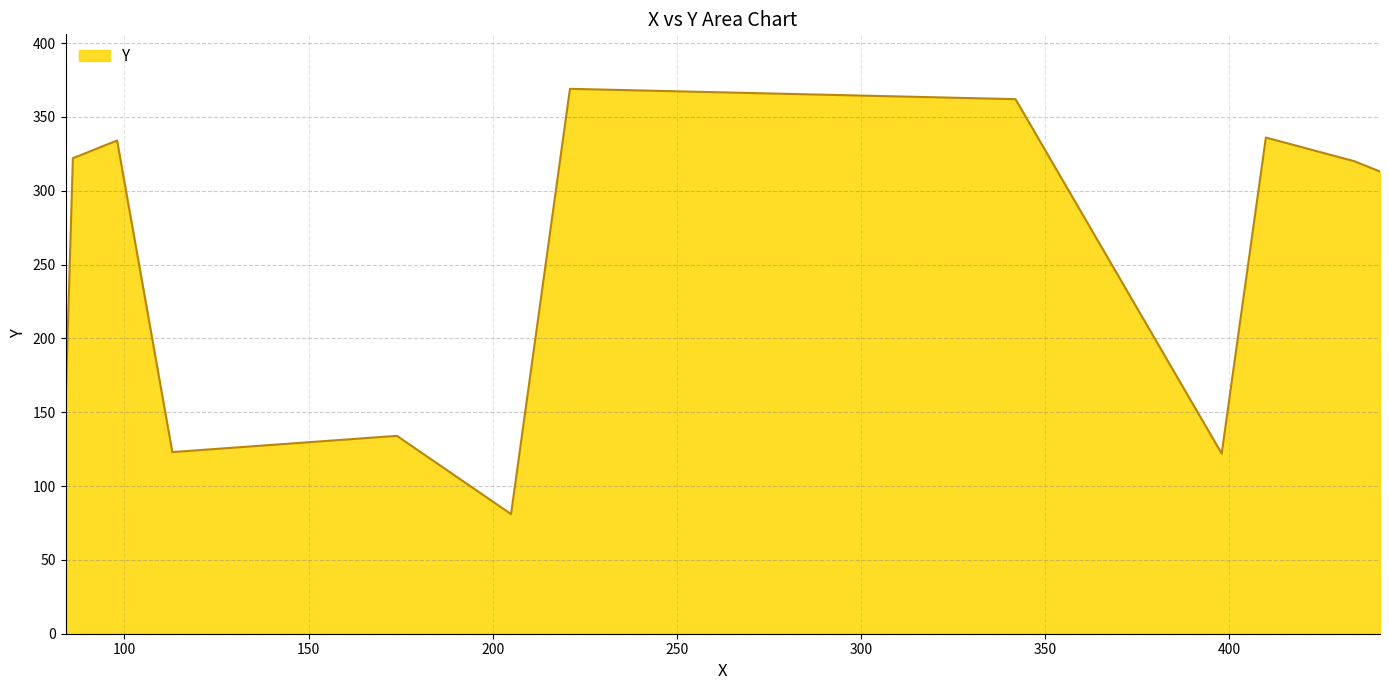

What is the maximum value shown in the chart?

369